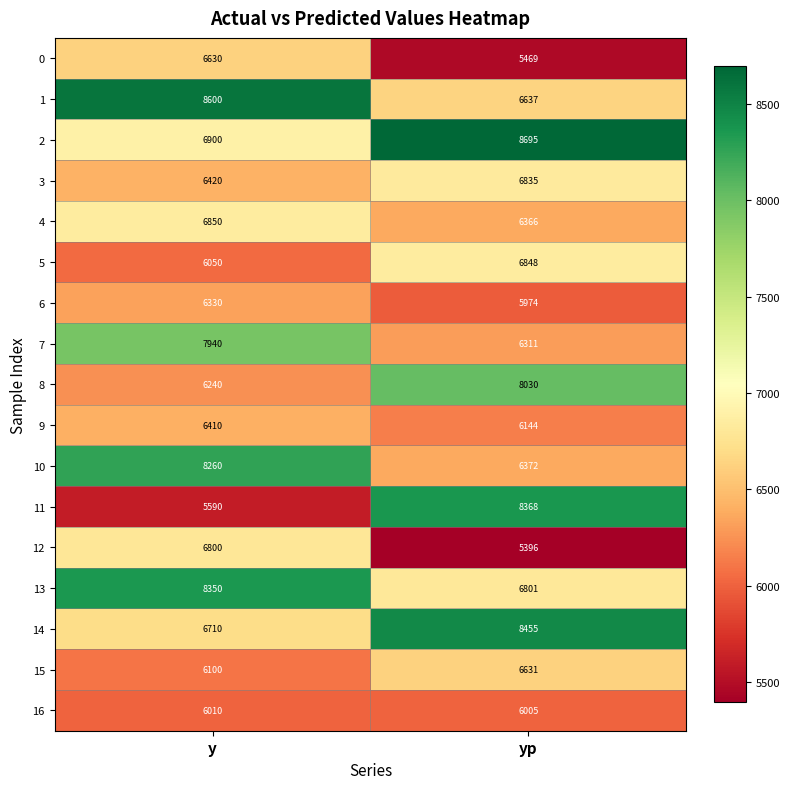

Between y and yp, which series saw the biggest shift?

11